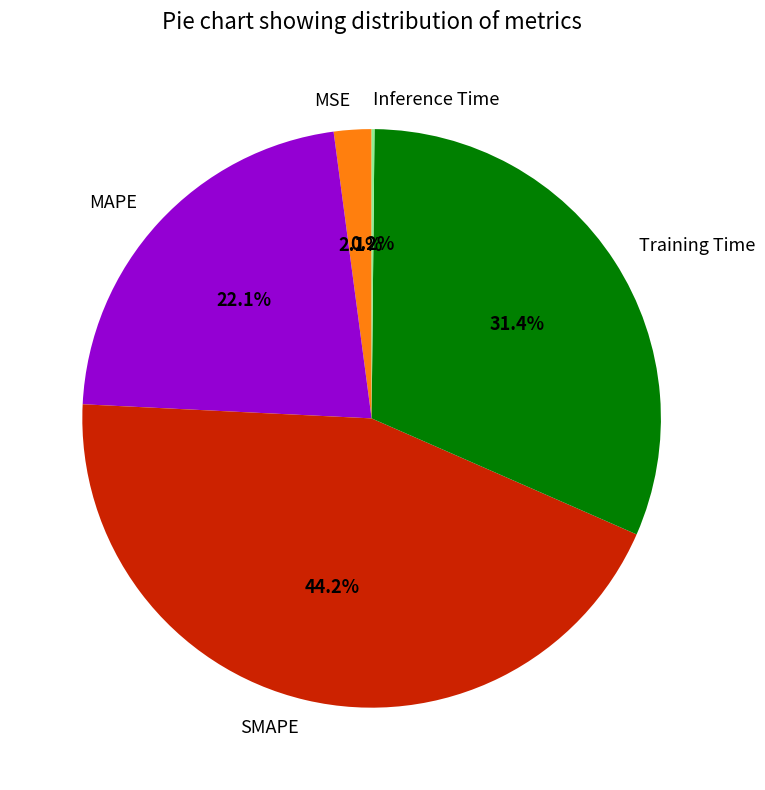

To the nearest percent, what is the combined percentage of Training Time and MSE?

34%